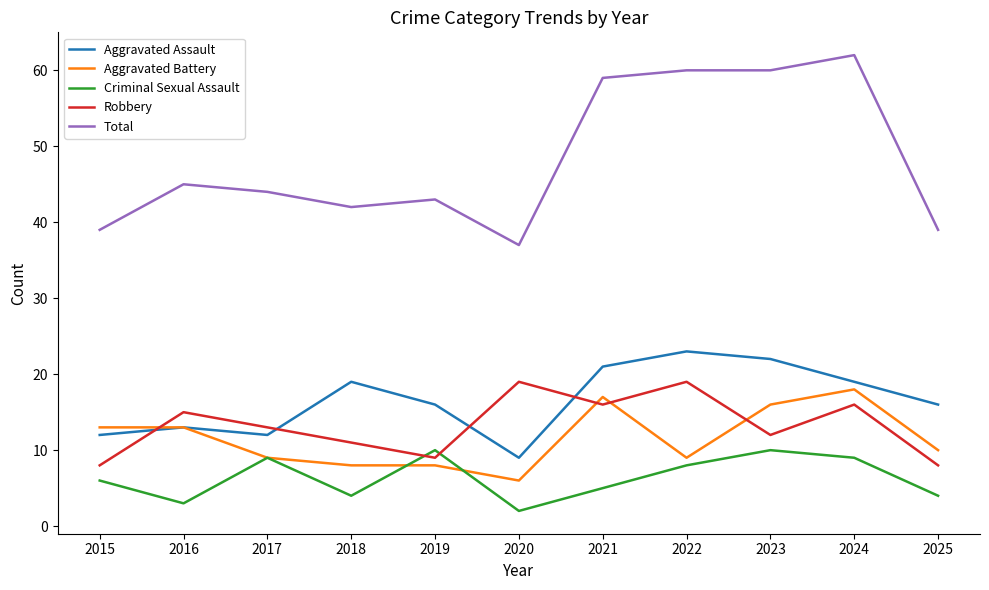

Which series has the widest spread of values?

Total